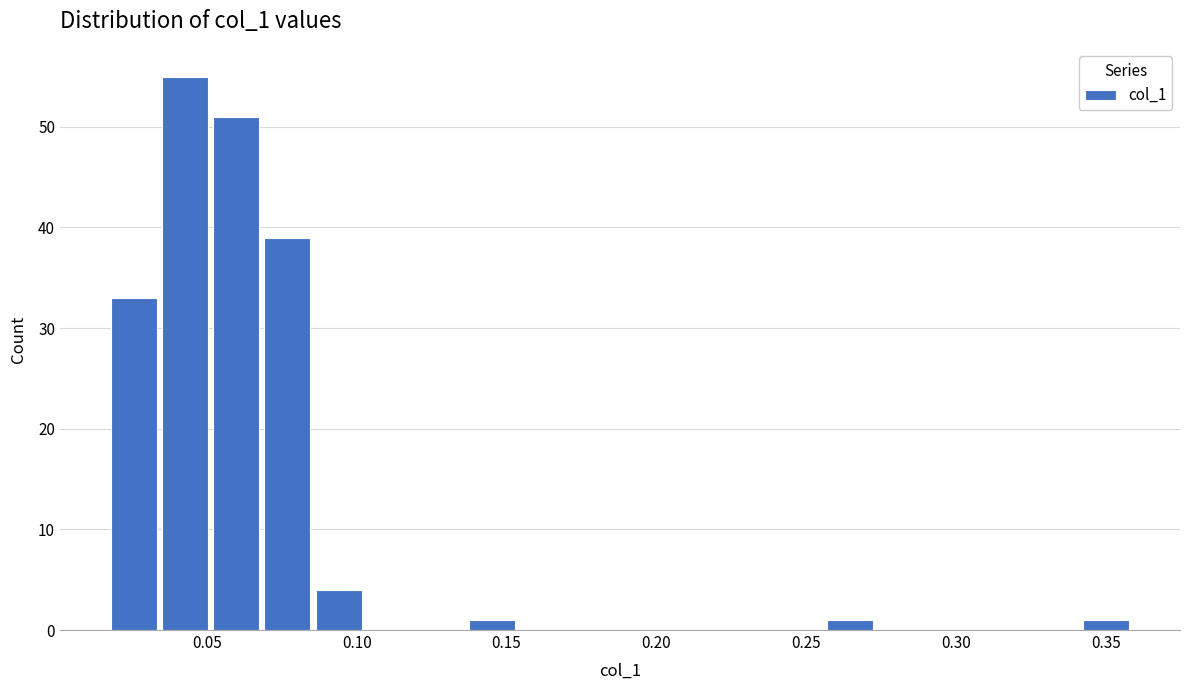

Read against the x-axis, roughly where is the centre of the tallest bar?

0.045